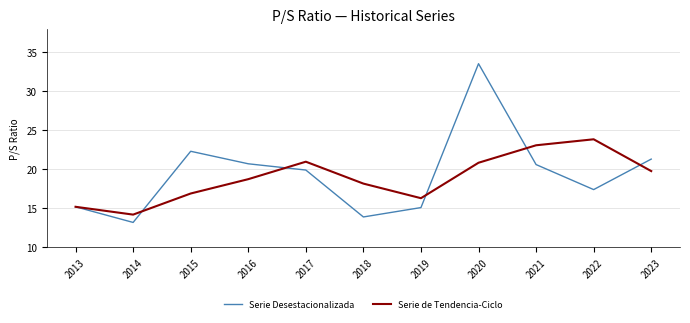

Rank the series by their average value, from highest to lowest.

Serie Desestacionalizada, Serie de Tendencia-Ciclo